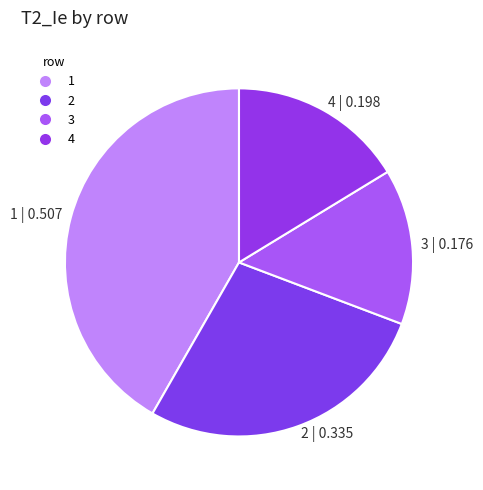

Rank the categories by value from highest to lowest.

1, 2, 4, 3